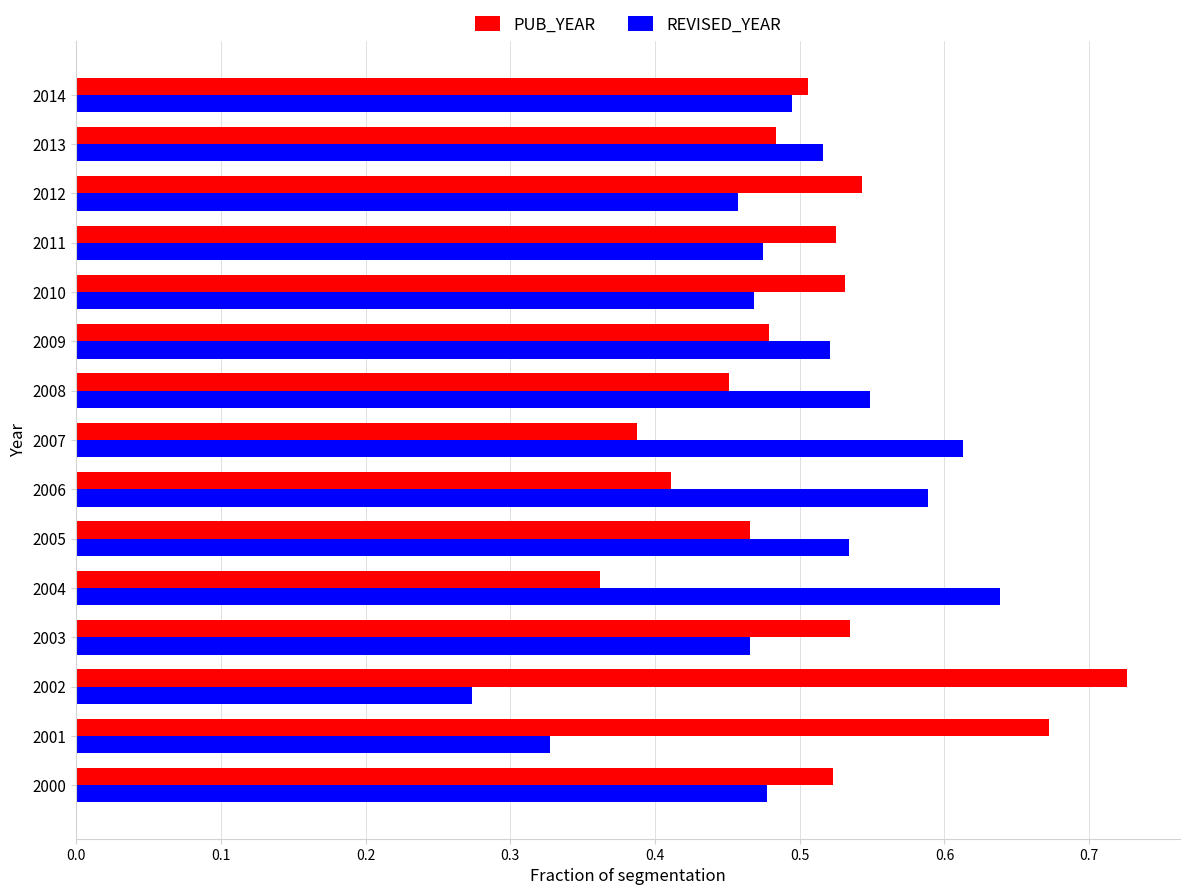

What is the sum of all PUB_YEAR values?

7.6